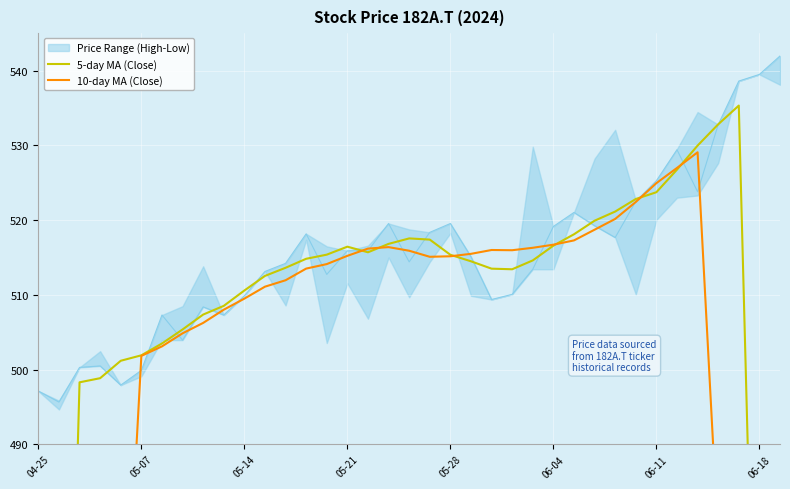

Reading left to right, transcribe all the data shown in this chart.

5-day MA (Close): 298.6	398.7	498.3	498.8	501.2	501.9	503.5	505.4	507.4	508.5	510.6	512.5	513.6	514.8	515.4	516.4	515.7	516.8	517.5	517.4	515.3	514.5	513.5	513.4	514.6	516.6	518.1	519.9	521.1	522.8	523.7	526.7	530.0	532.8	535.3	430.6	324.0
10-day MA (Close): 249.1	299.1	349.9	400.3	451.1	501.8	503.1	504.8	506.2	508.0	509.5	511.1	511.9	513.5	514.1	515.2	516.2	516.4	515.9	515.1	515.2	515.5	516.0	516.0	516.3	516.7	517.3	518.7	520.1	522.4	524.9	527.0	529.1	477.1	425.4	373.1	320.6